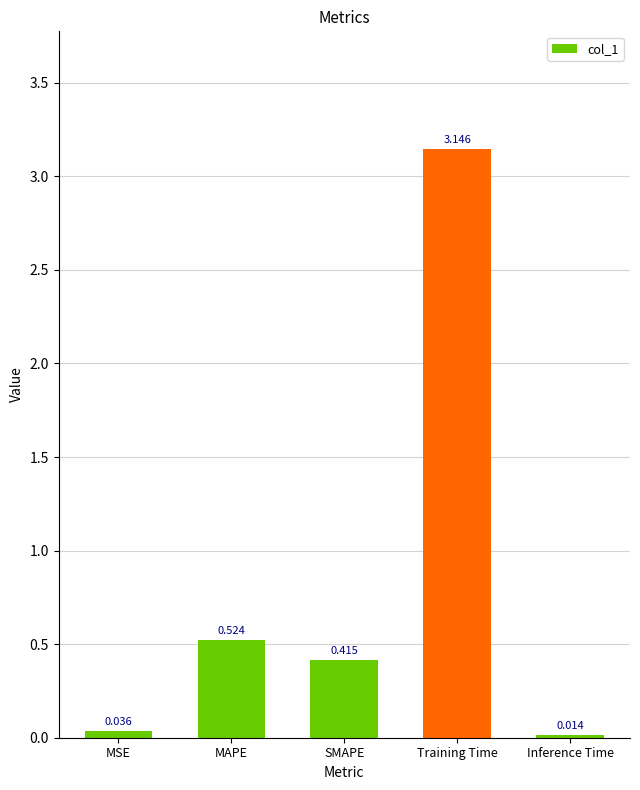

How many bars are there in total?

5